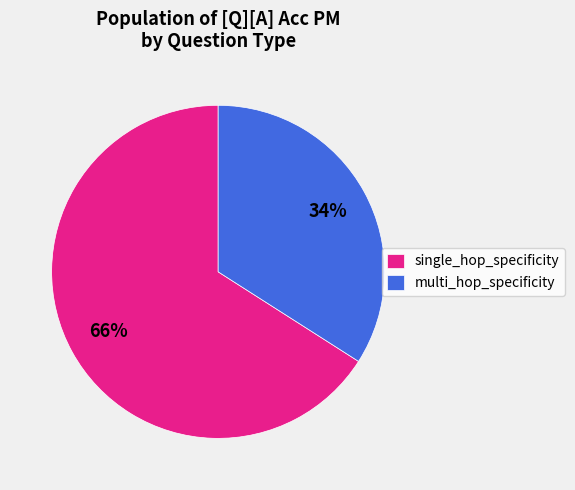

Count the number of slices in the pie.

2